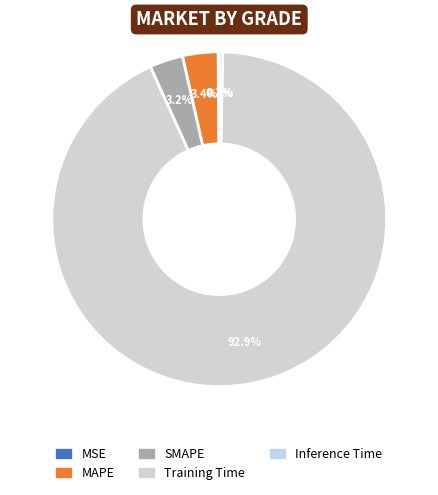

Does any single category account for the majority?

Yes